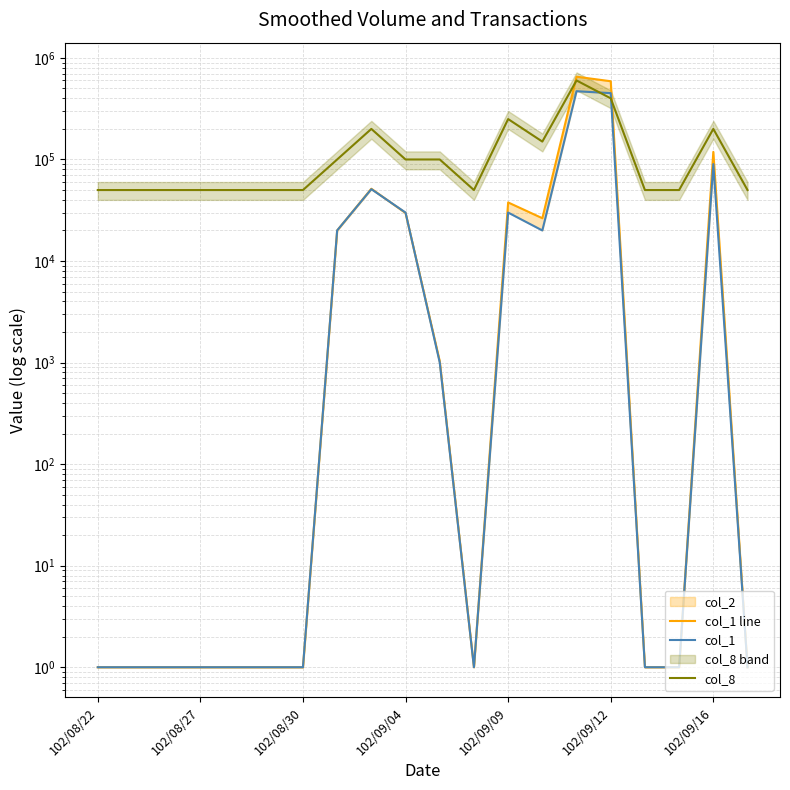

True or false: col_1 has more than 2 points higher than both neighbors.

True